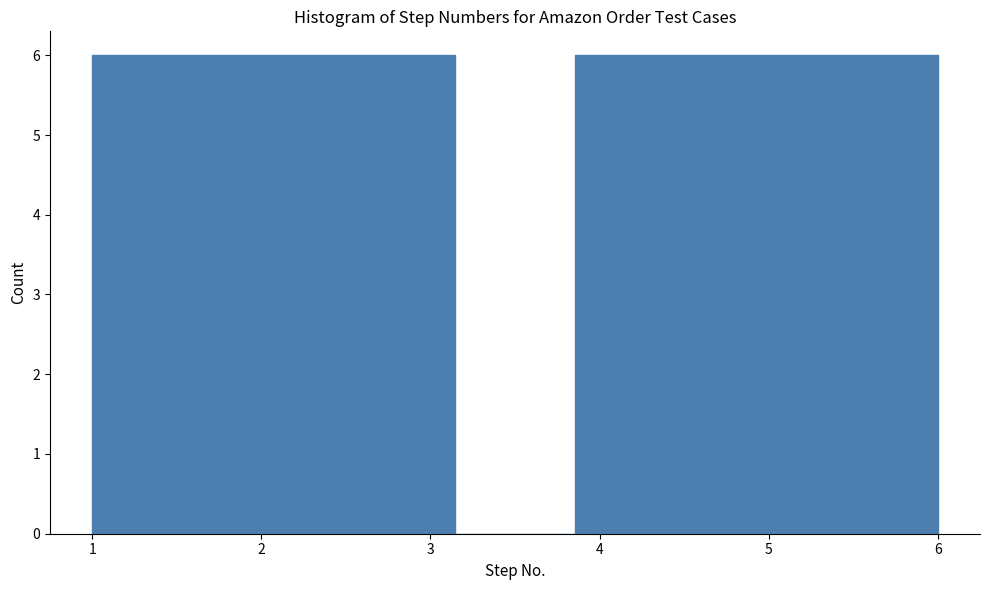

Reading left to right, list every bar in this chart as the range it spans on the x-axis followed by its height. Neither the bar edges nor the heights are printed on the chart, so give them approximately, as read against the axes.

1.0 to 1.7: 6
1.7 to 2.4: 6
2.4 to 3.1: 6
3.1 to 3.9: 0
3.9 to 4.6: 6
4.6 to 5.3: 6
5.3 to 6.0: 6